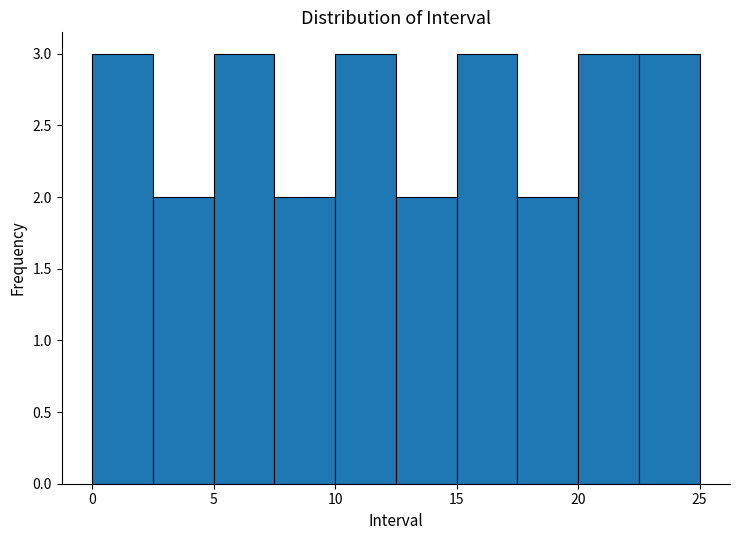

Reading left to right, transcribe this chart: for each bar, give the range it covers on the x-axis and its height. The values are not printed on the chart, so give them approximately, as read against the axis.

0.0 to 2.5: 3
2.5 to 5.0: 2
5.0 to 7.5: 3
7.5 to 10.0: 2
10.0 to 12.5: 3
12.5 to 15.0: 2
15.0 to 17.5: 3
17.5 to 20.0: 2
20.0 to 22.5: 3
22.5 to 25.0: 3